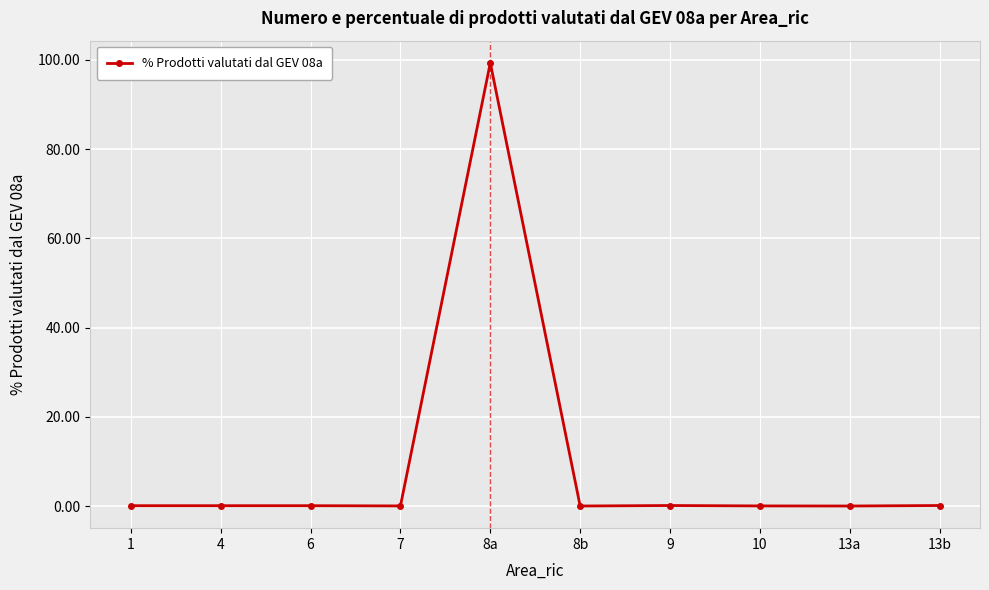

Which category has the highest value across all series?

8a